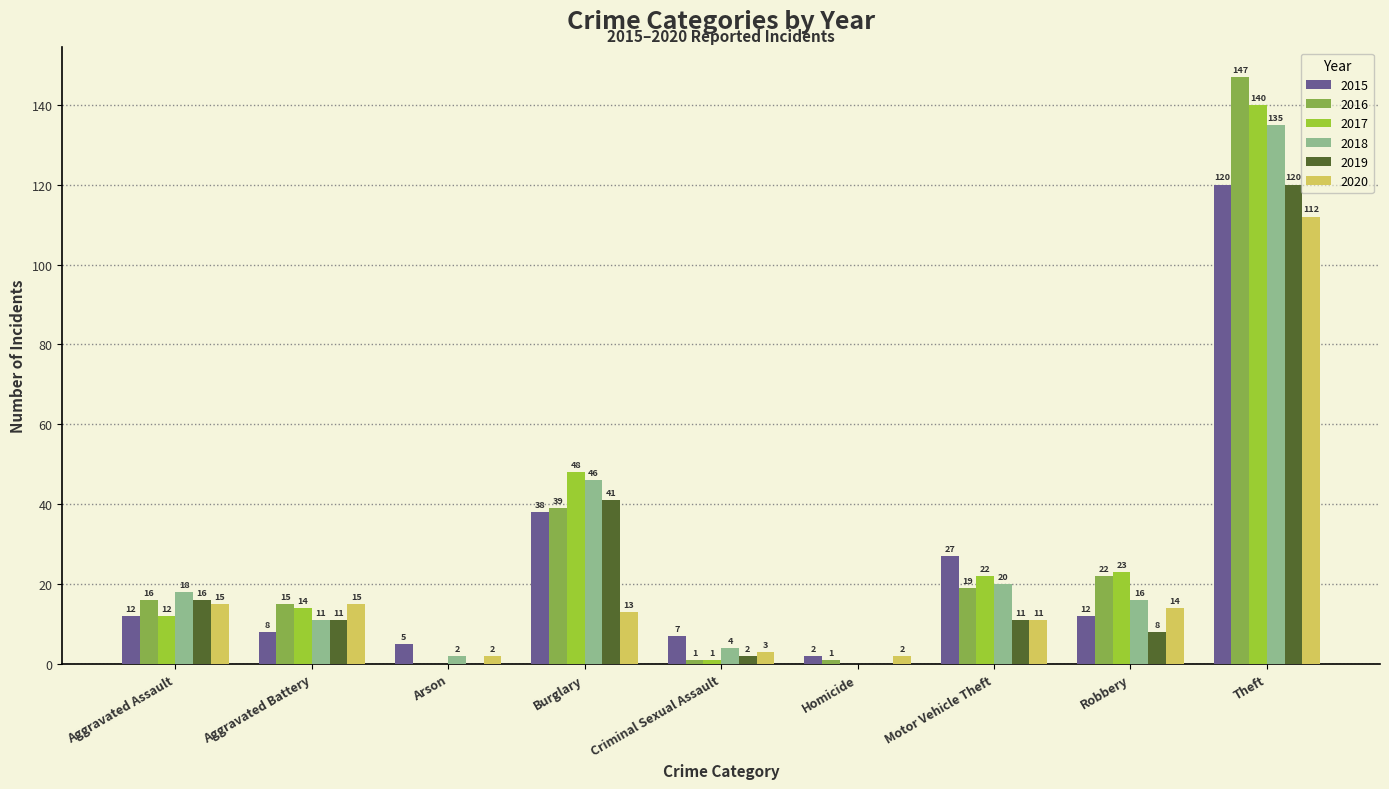

What are all the series names shown in the legend?

2015, 2016, 2017, 2018, 2019, 2020